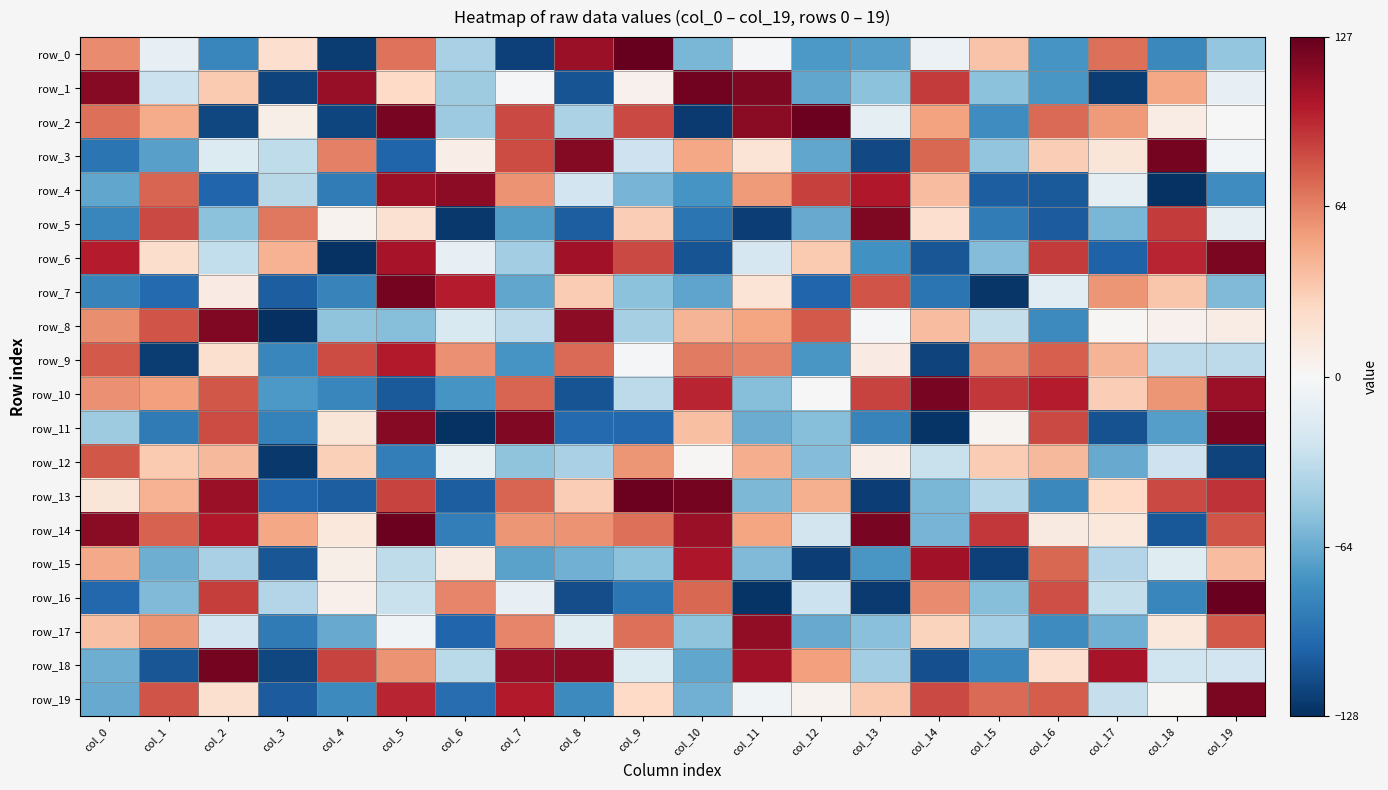

What is the approximate value of row_16 at col_8, to the nearest 50?

-100